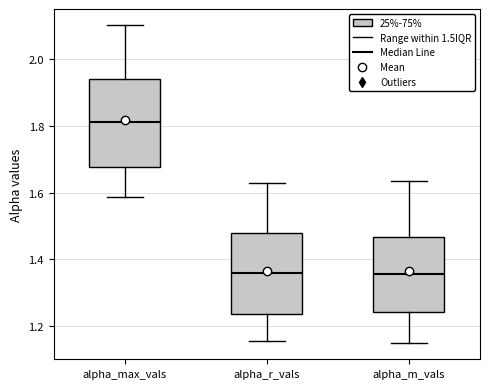

Reading left to right, read every box against the y-axis: the position of its median line, the range the box covers, and the ends of its whiskers. The values are not printed on the chart, so give them approximately, as read against the axis.

alpha_max_vals: median 1.82, box 1.68 to 1.94, whiskers 1.58 to 2.10
alpha_r_vals: median 1.36, box 1.24 to 1.48, whiskers 1.16 to 1.64
alpha_m_vals: median 1.36, box 1.24 to 1.46, whiskers 1.14 to 1.64